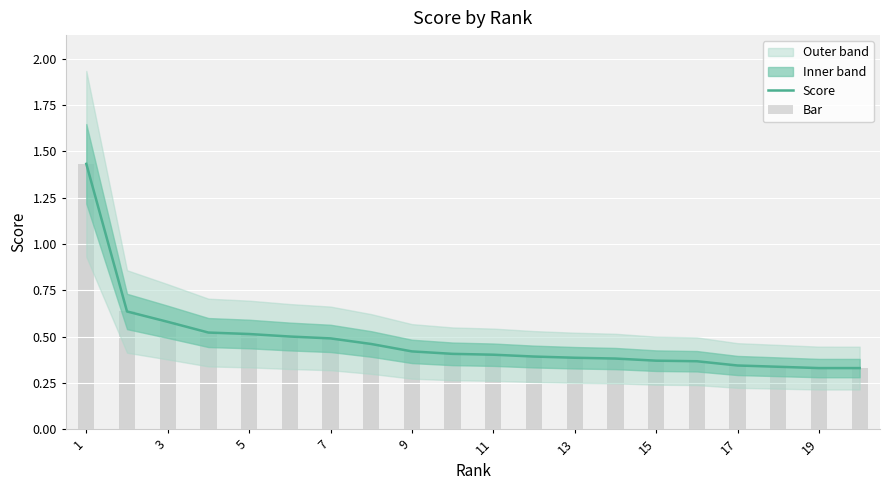

Is it true that Bar equals 0.2 at 11?

False